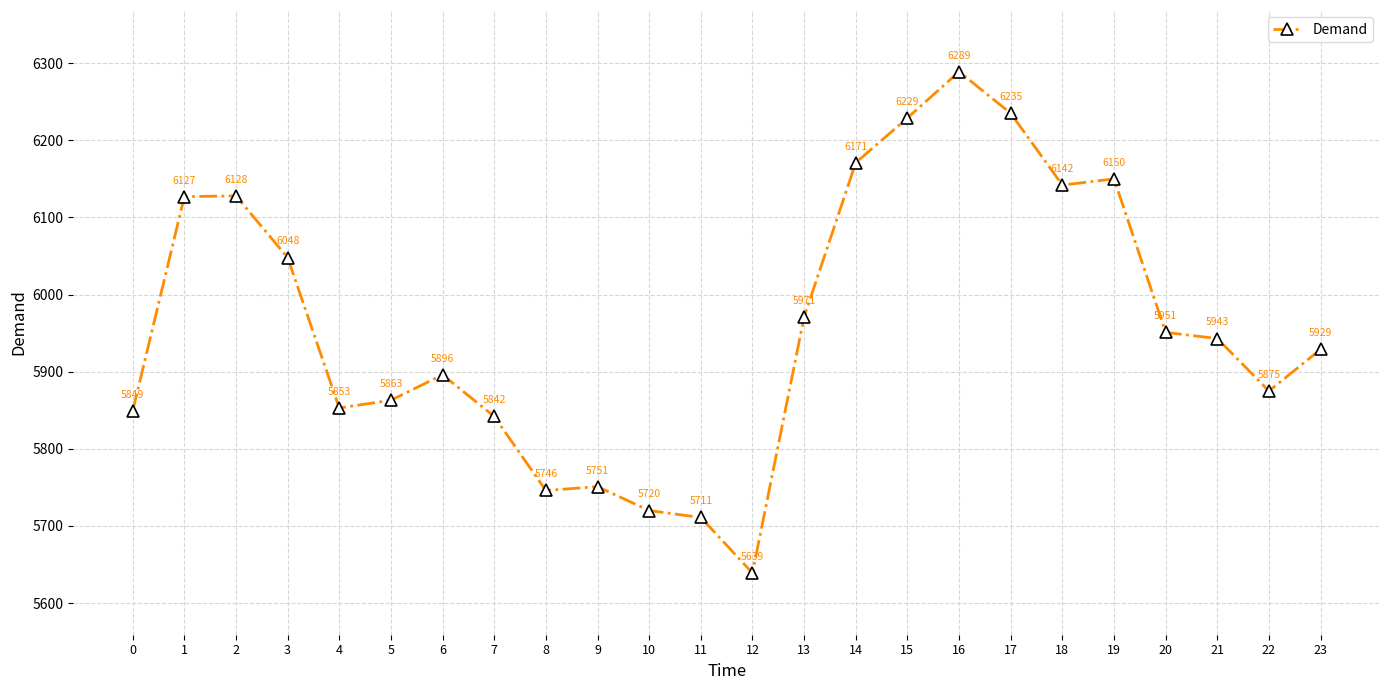

The chart shows a value of 6229 at 15. True or false?

True